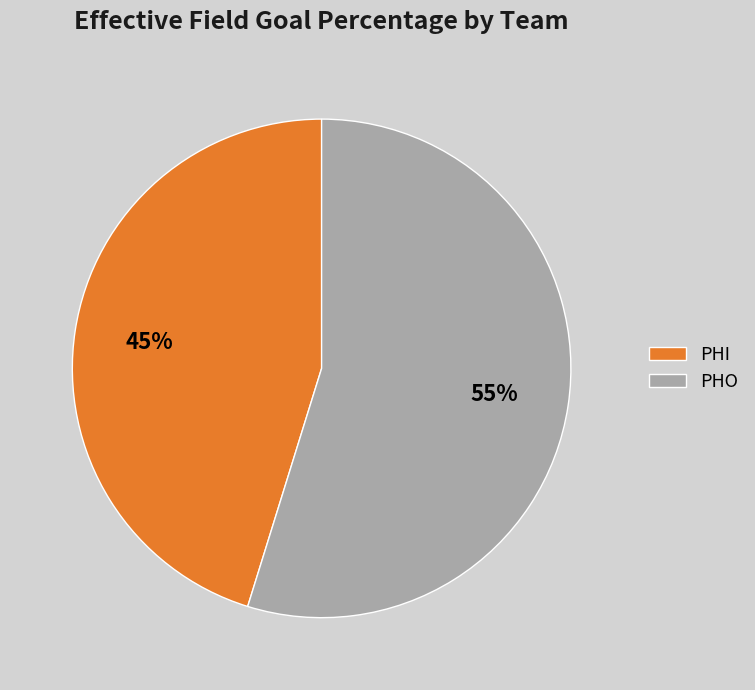

What percentage is the PHI slice, to the nearest percent?

45%